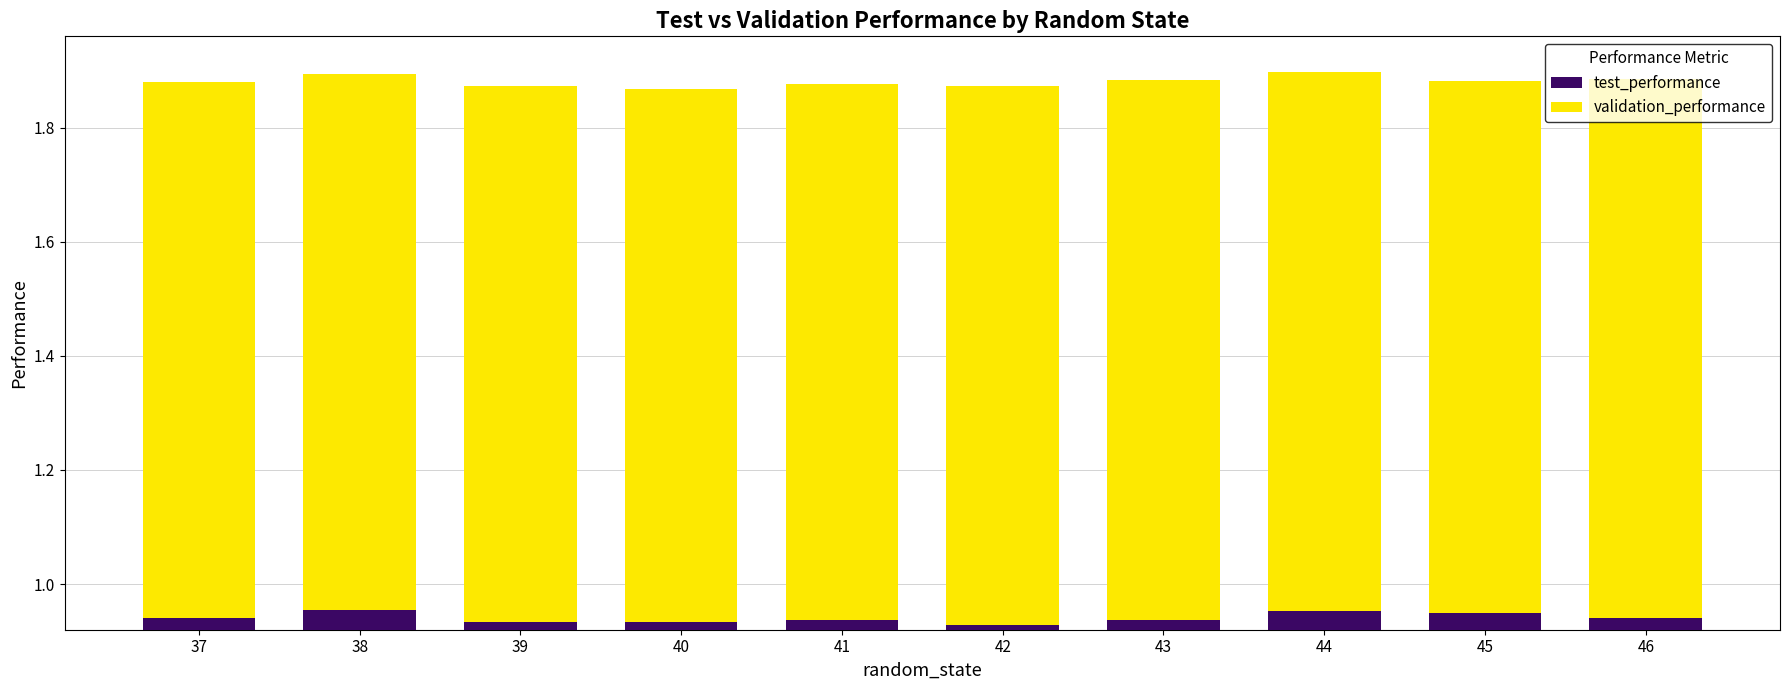

What is the total value across all series at 44?

1.9